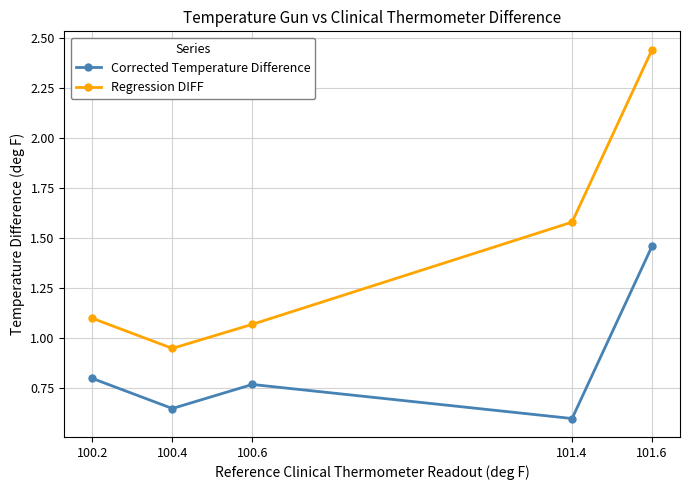

What is the label of the 4th point from the right?

100.4